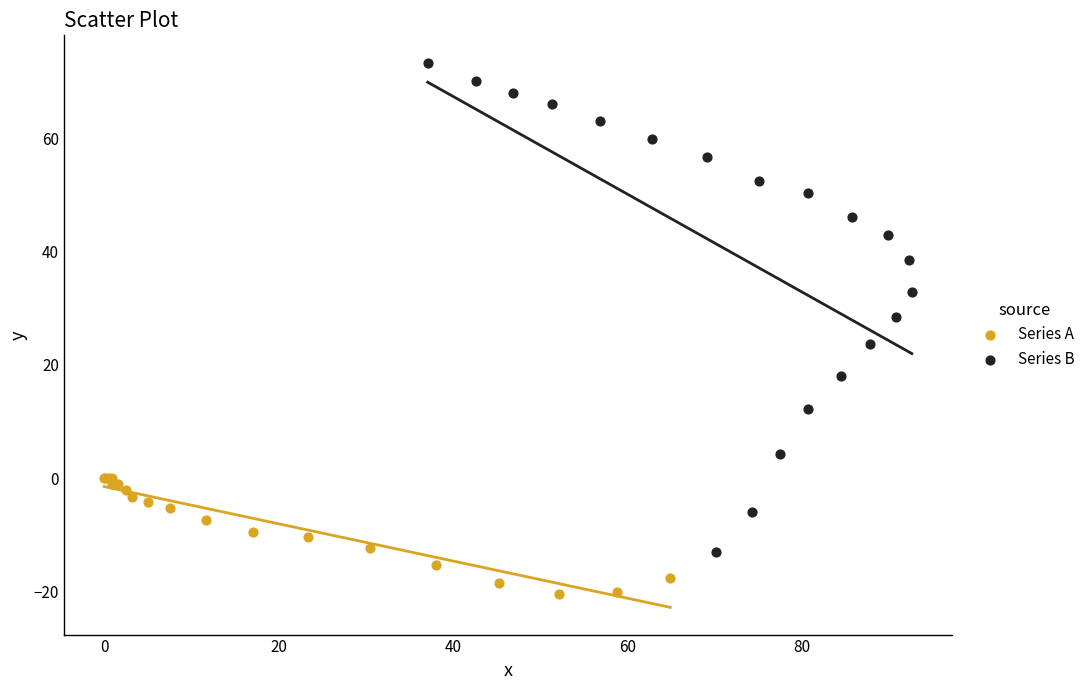

What are all the series names shown in the legend?

Series A, Series B